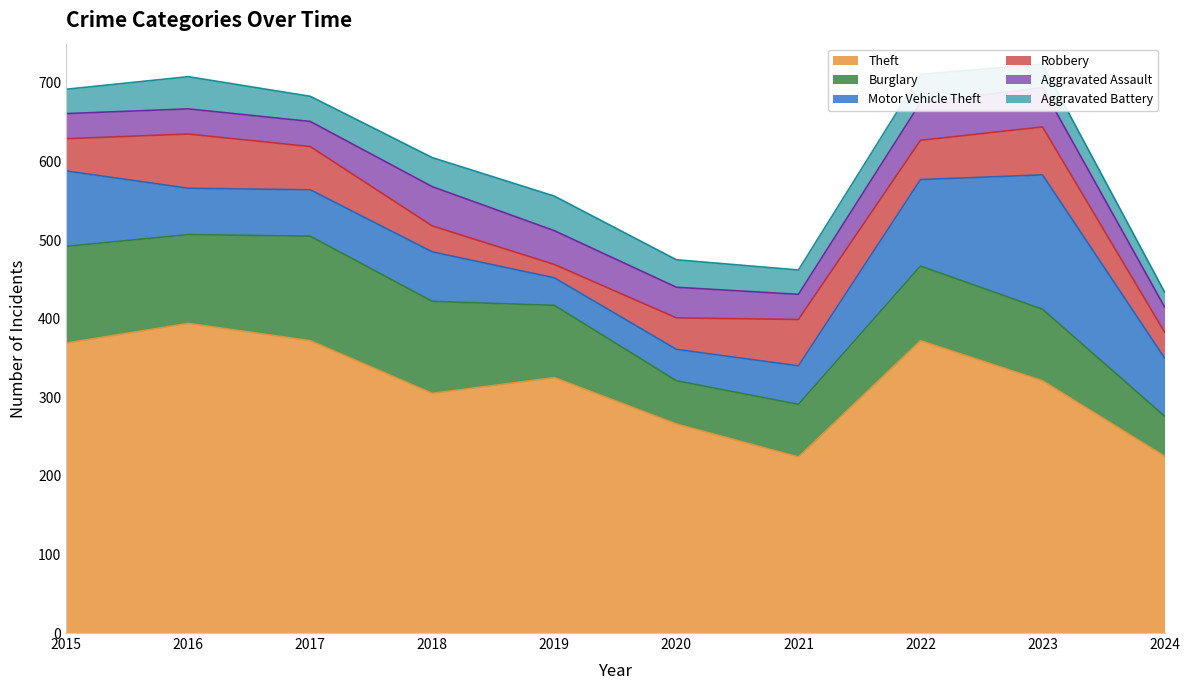

Where is Burglary nearest to the value 92?

2019